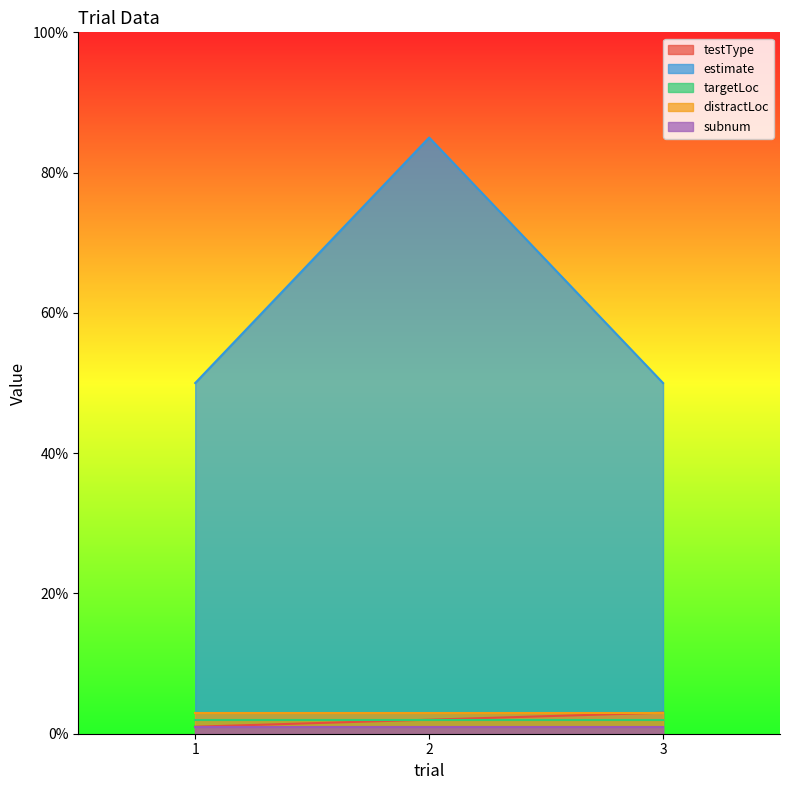

Between 1 and 3, which is larger?

3